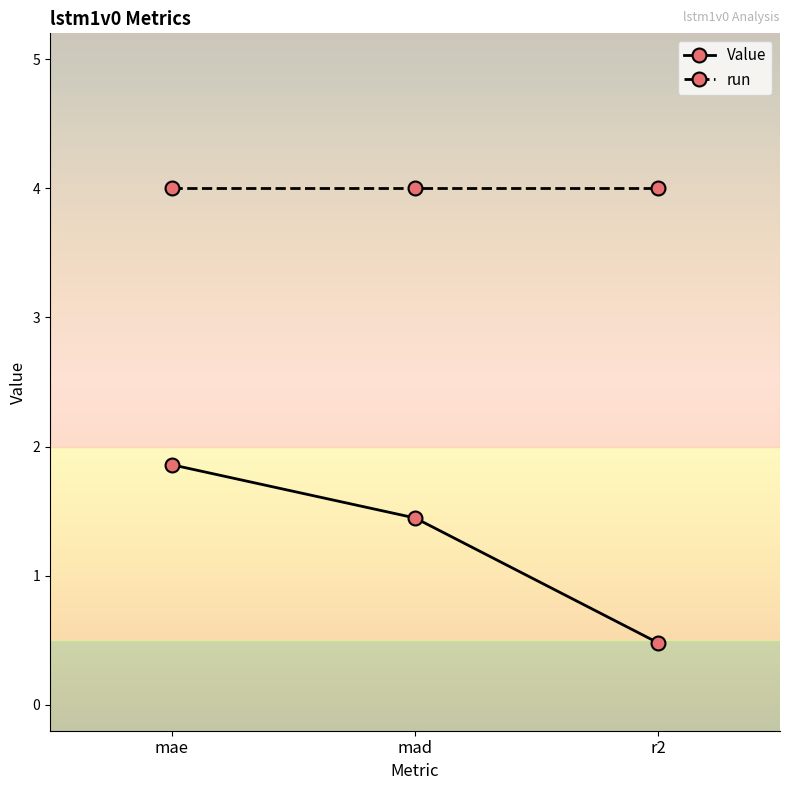

List the series in order of their overall mean, lowest first.

Value, run